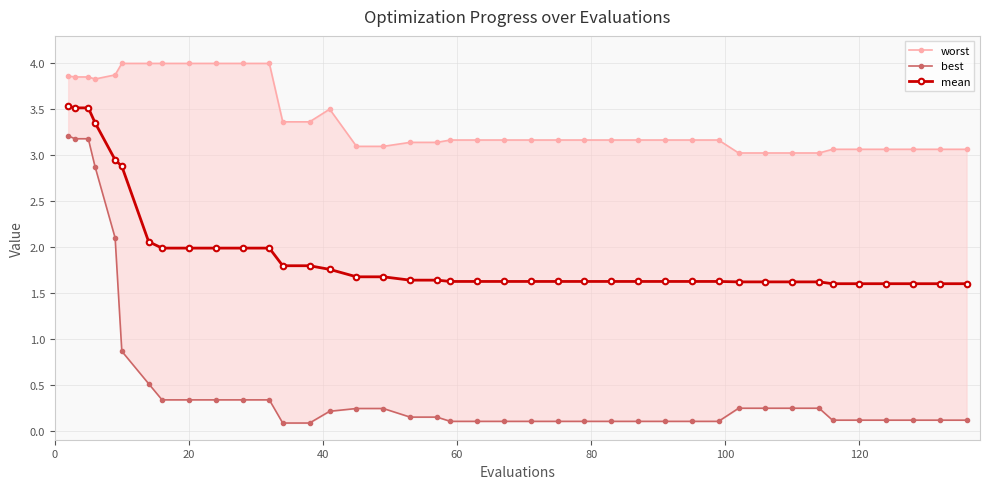

What is the lowest value of the mean series?

1.6